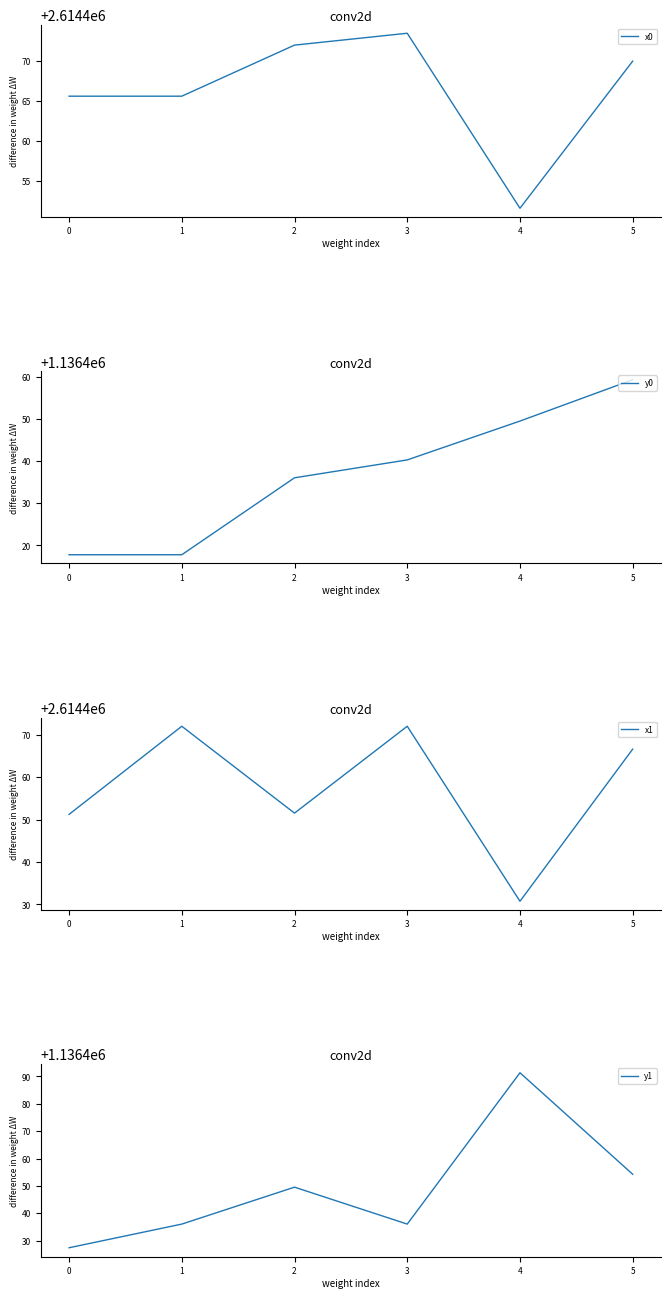

What is the difference between the x0 values at 4 and 1?

14.1